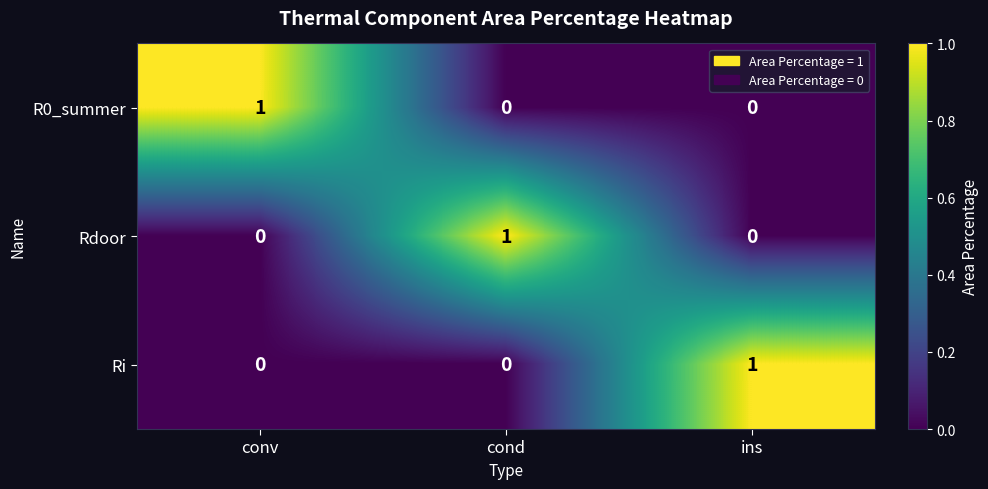

Is the value of Rdoor at conv greater than the value of Ri at ins?

No